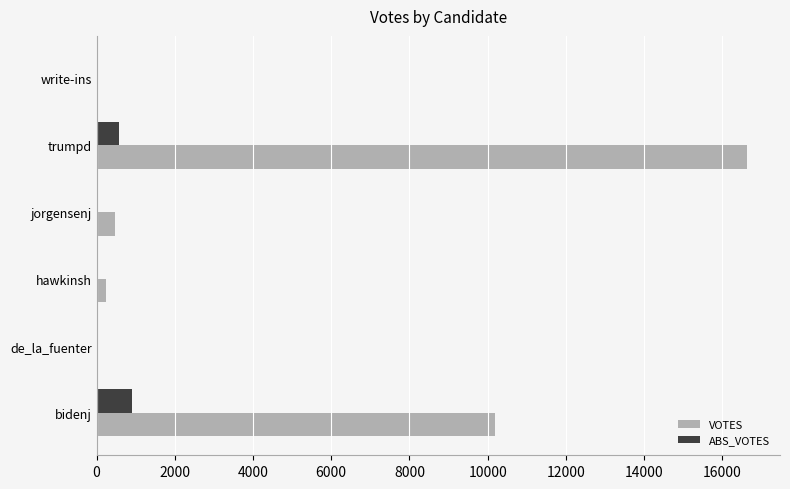

At which category is the sum across all series the highest?

trumpd